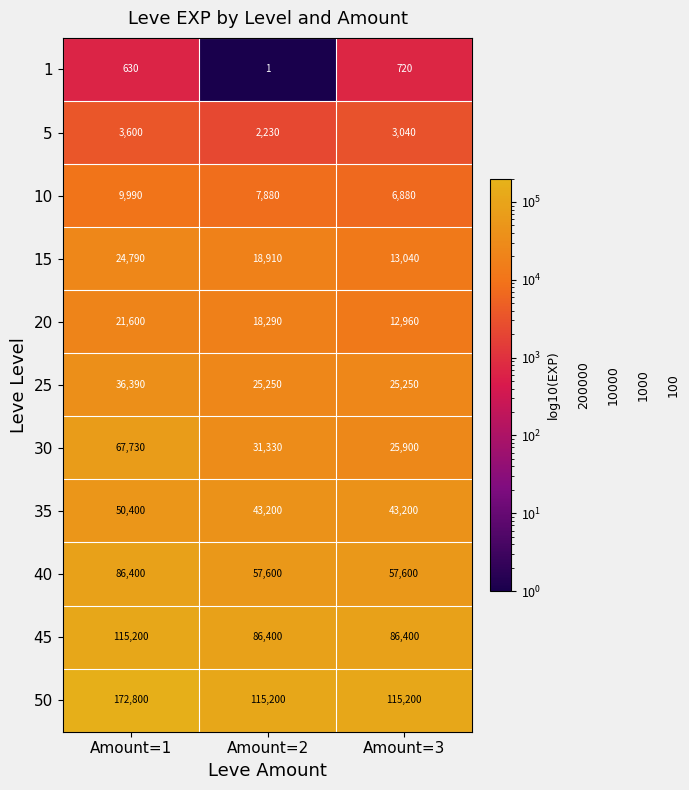

Is it true that 15 equals 10468 at Amount=2?

False